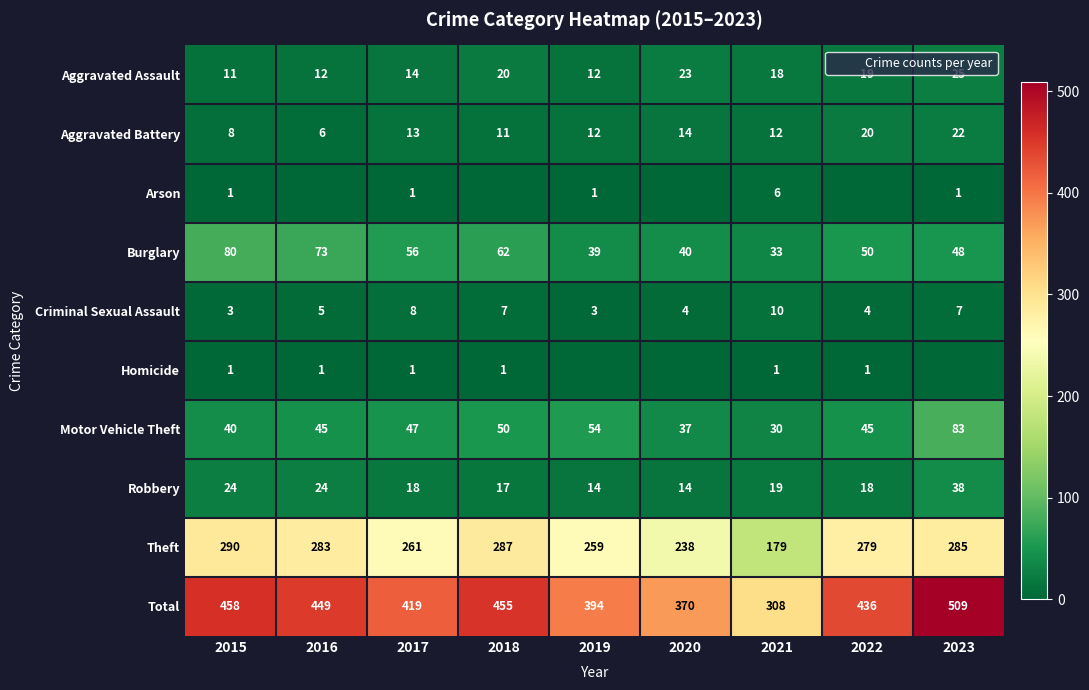

Is it true that Burglary equals 56 at 2017?

True